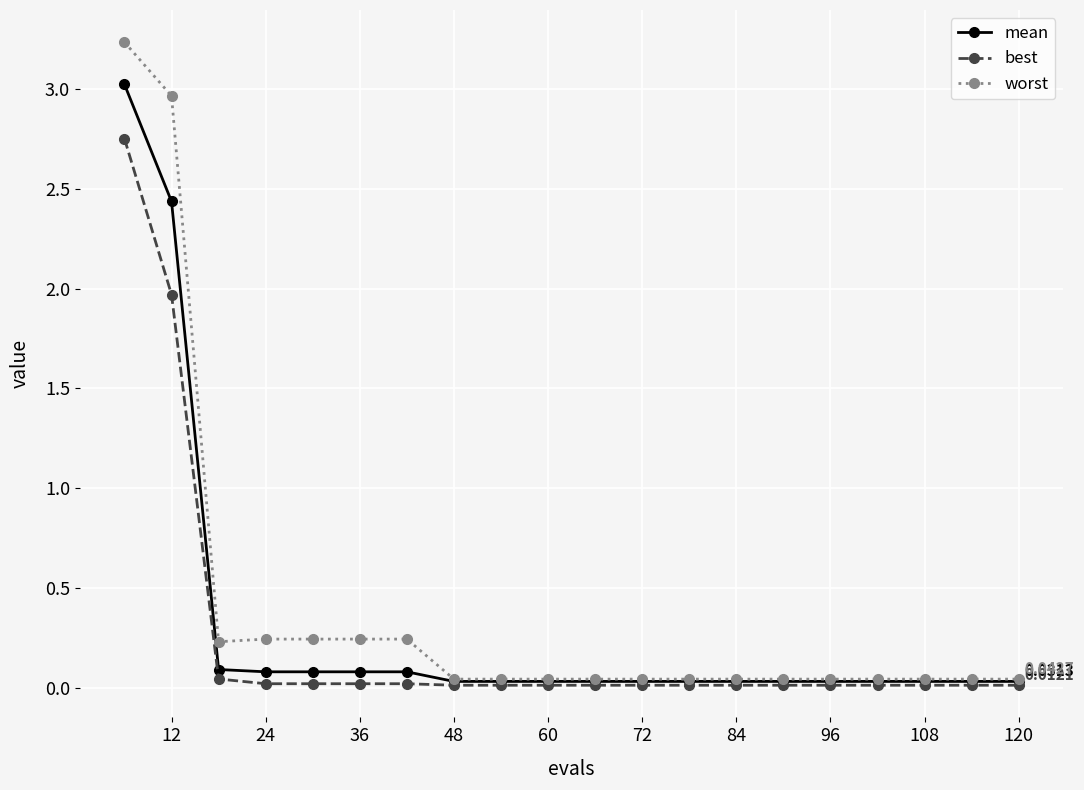

Rank the series by their average value, from highest to lowest.

worst, mean, best